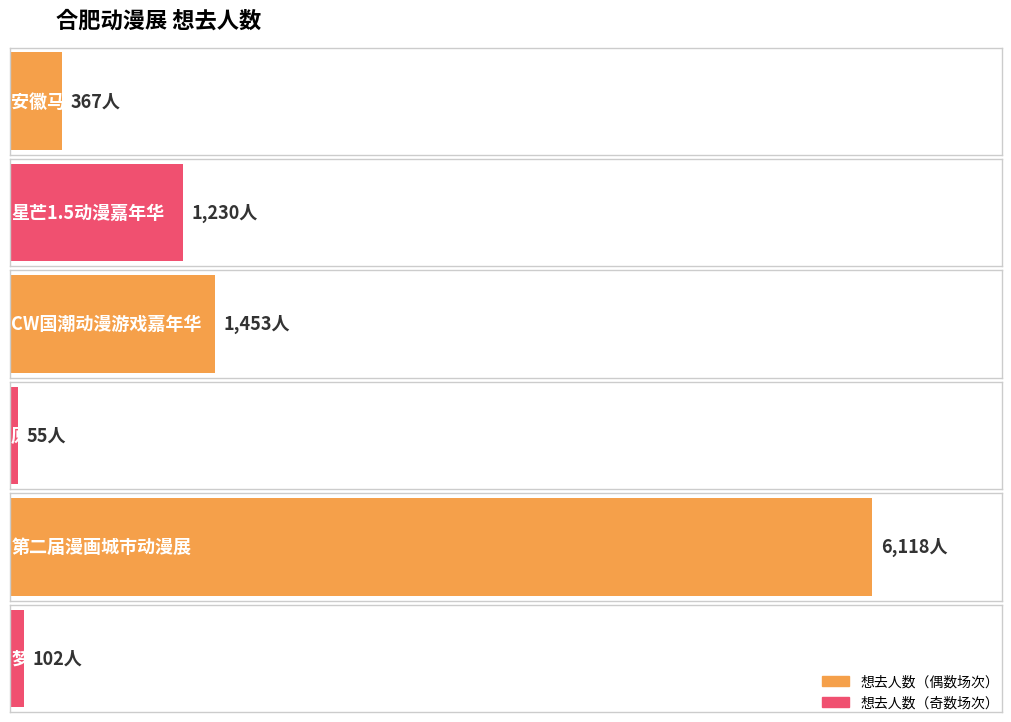

What is the smallest value displayed?

55